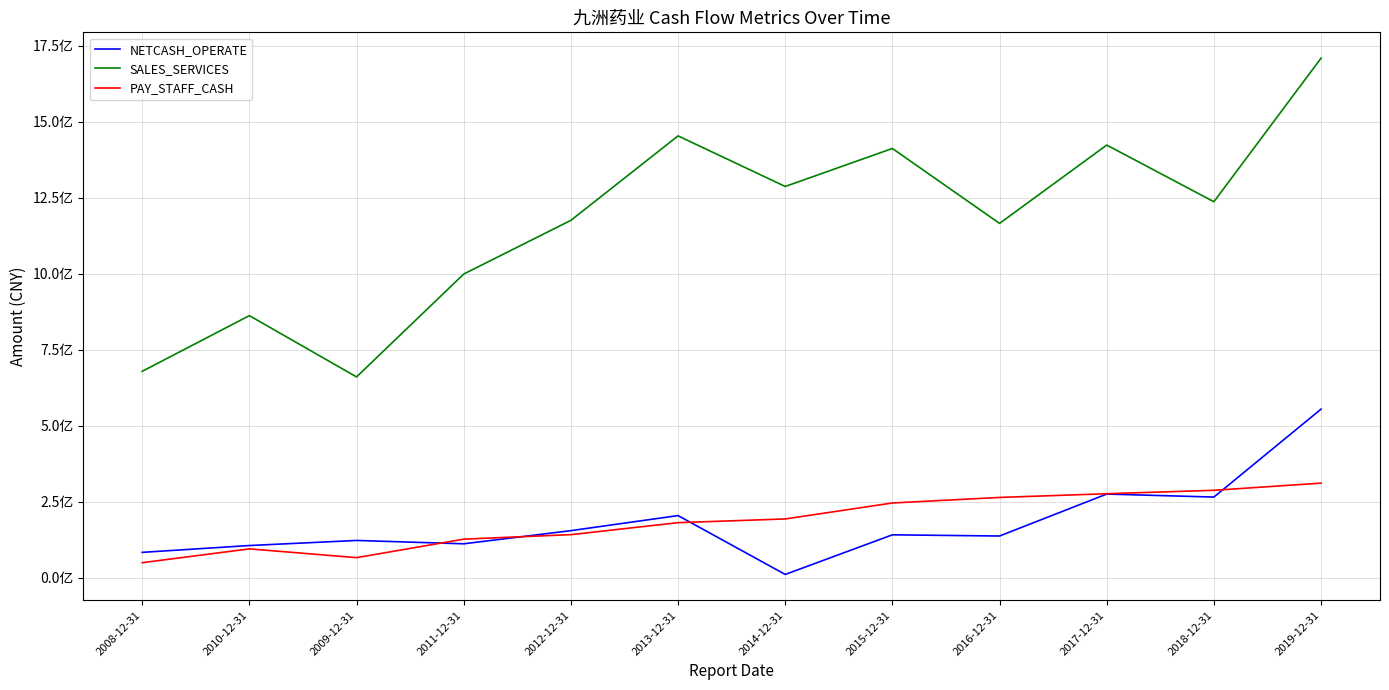

Where does the NETCASH_OPERATE series first go above 140525669?

2012-12-31